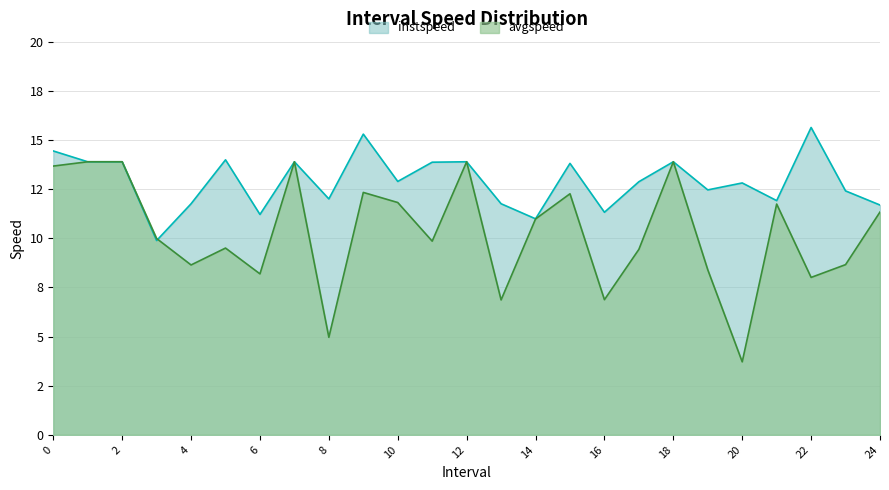

How many interior local valleys does the avgspeed series have?

8